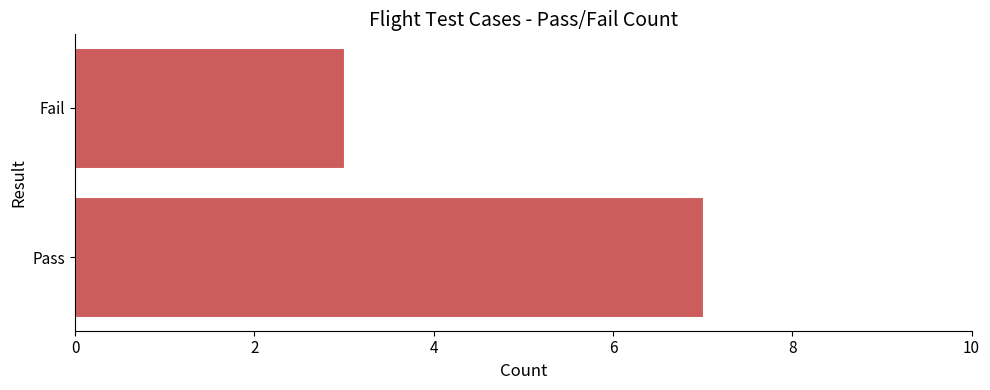

What is the difference between the values at Fail and Pass?

4